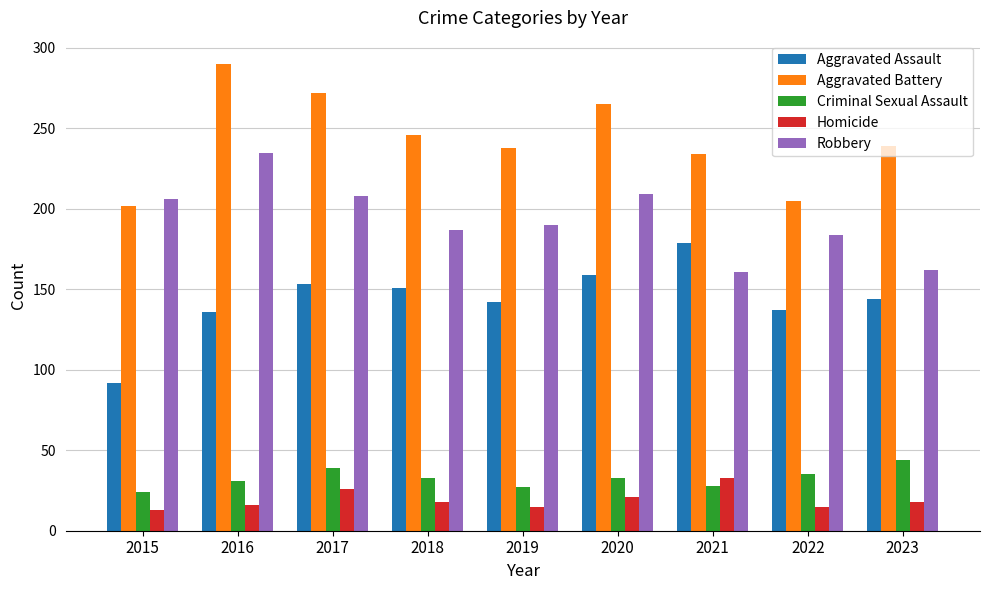

Is the value of Robbery at 2019 greater than the value of Criminal Sexual Assault at 2015?

Yes